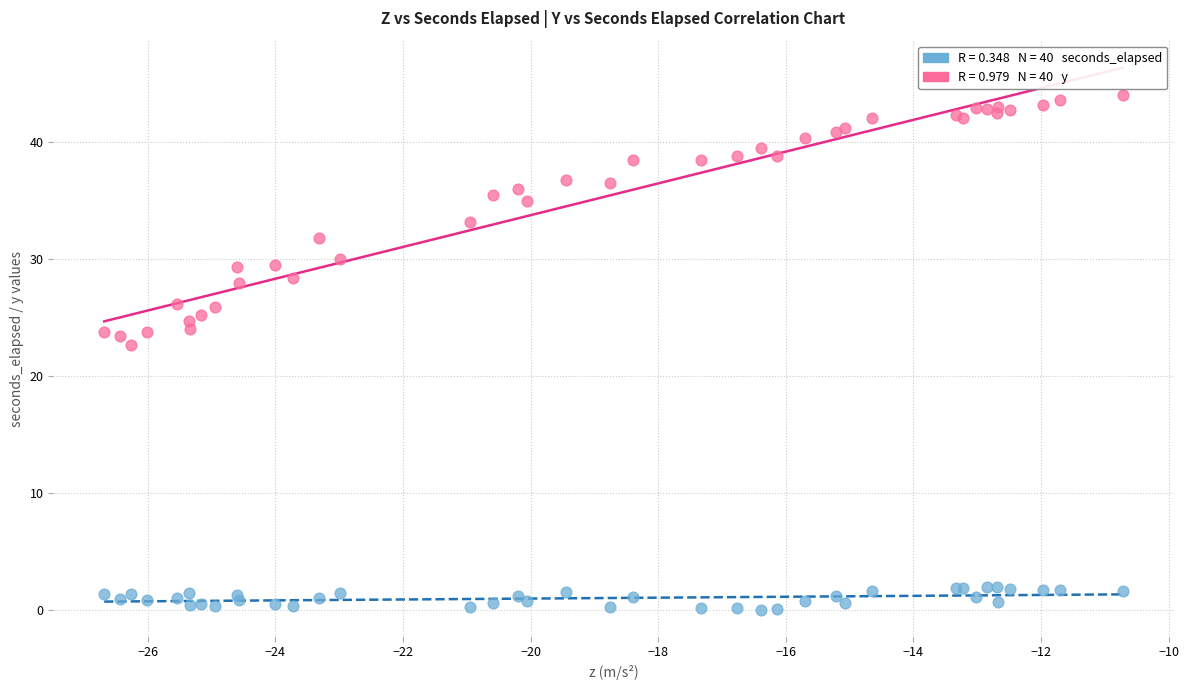

Across all series, what Y value is closest to 22?

22.6